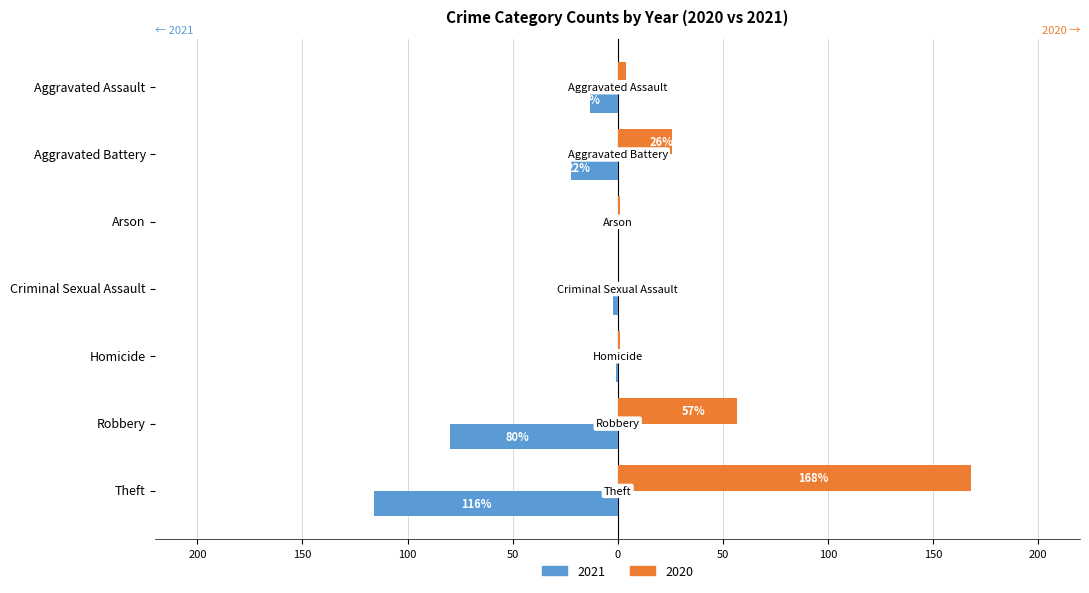

What are all the series names shown in the legend?

2021, 2020